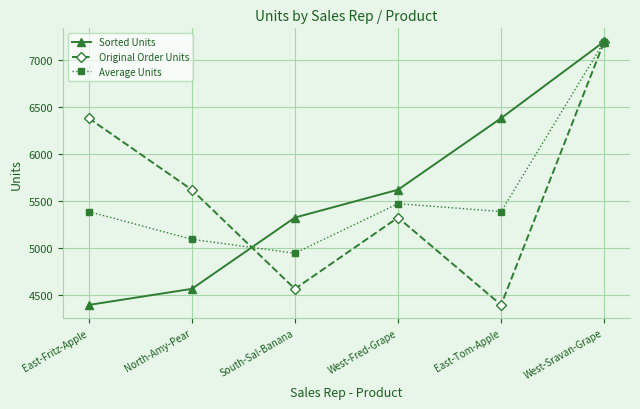

The value of Original Order Units at East-Fritz-Apple is 6380. True or false?

True